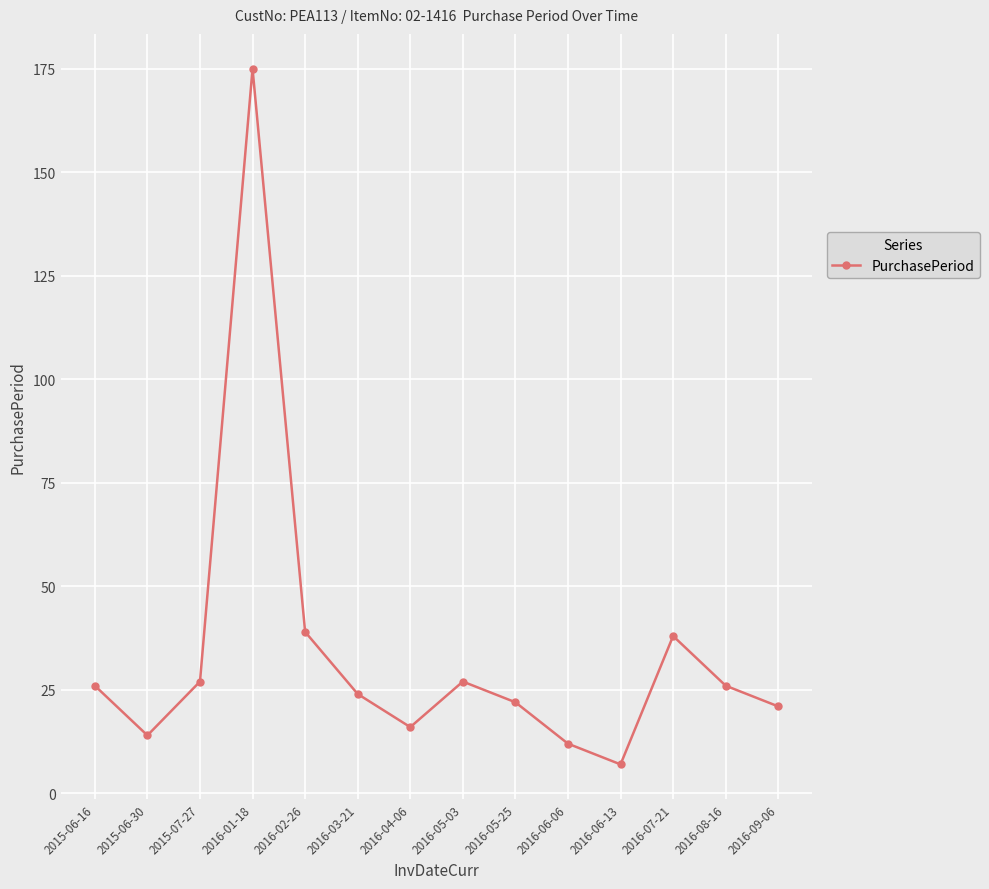

Count the number of categories in the chart.

14